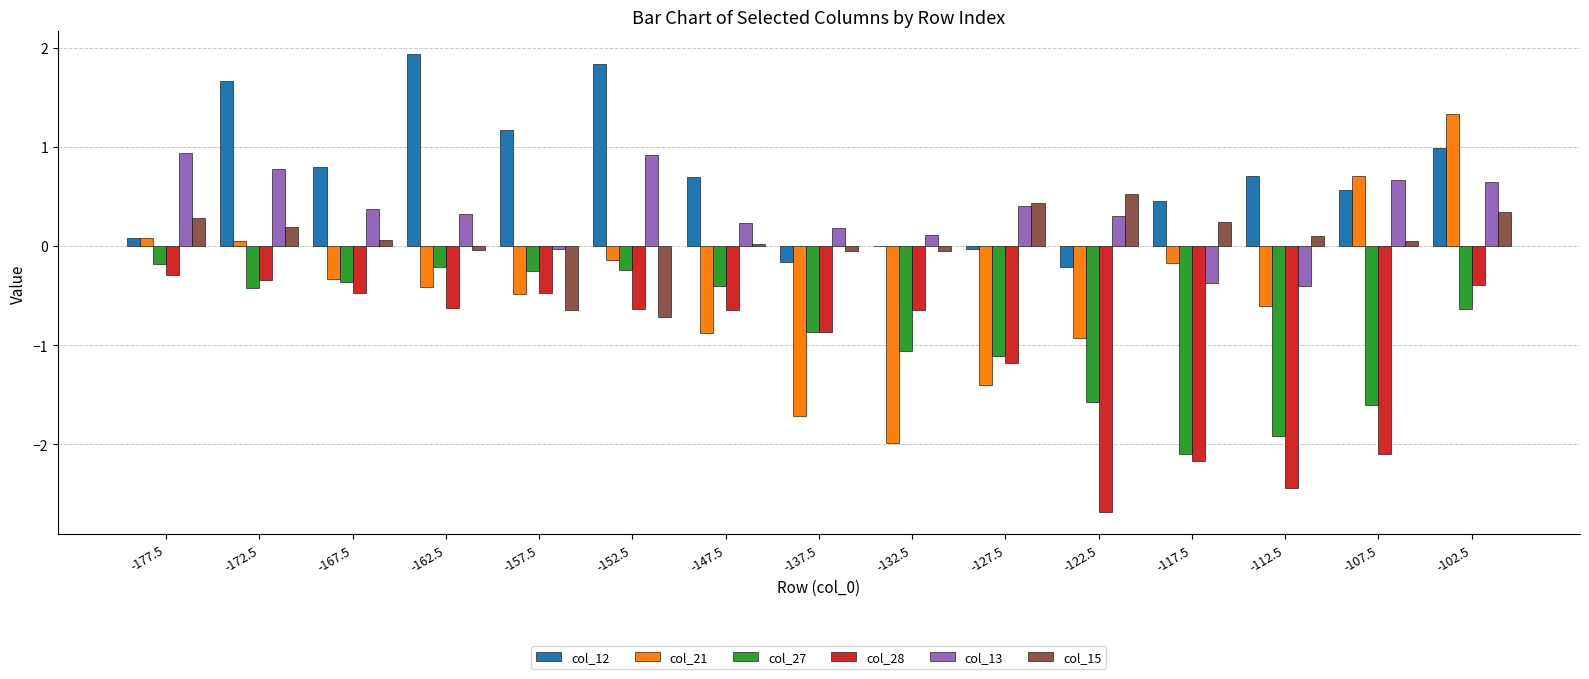

True or false: col_21 has a value of -1.3 at -132.5.

False